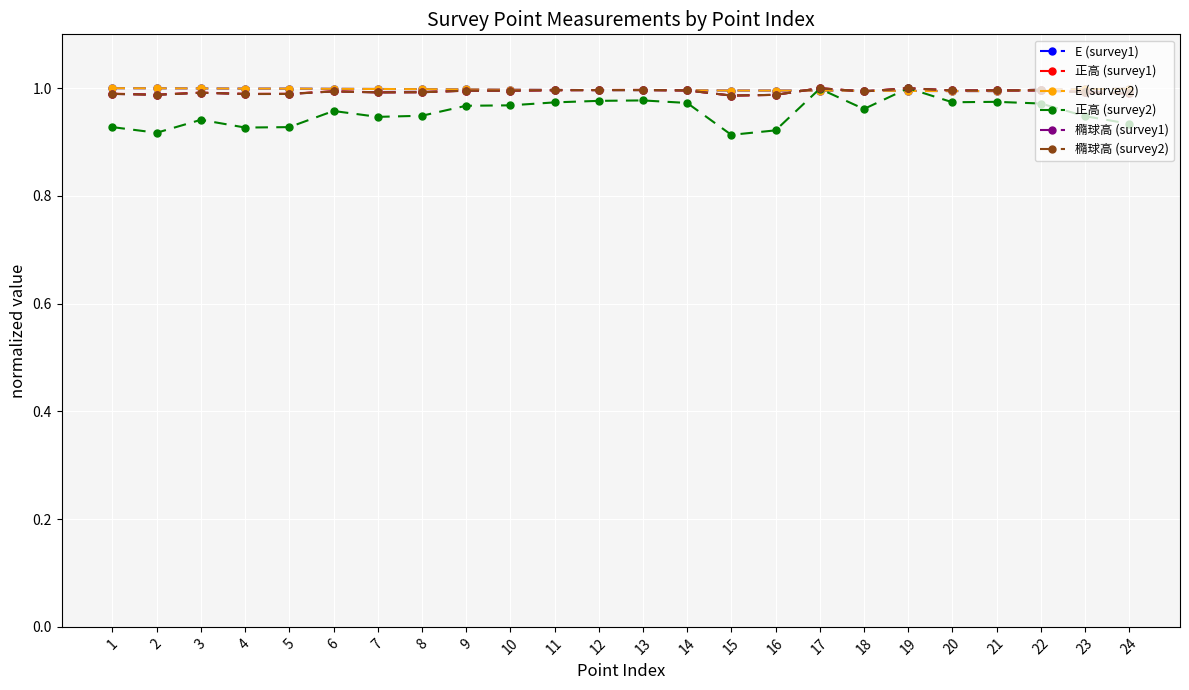

At how many categories does at least one series exceed 0?

24